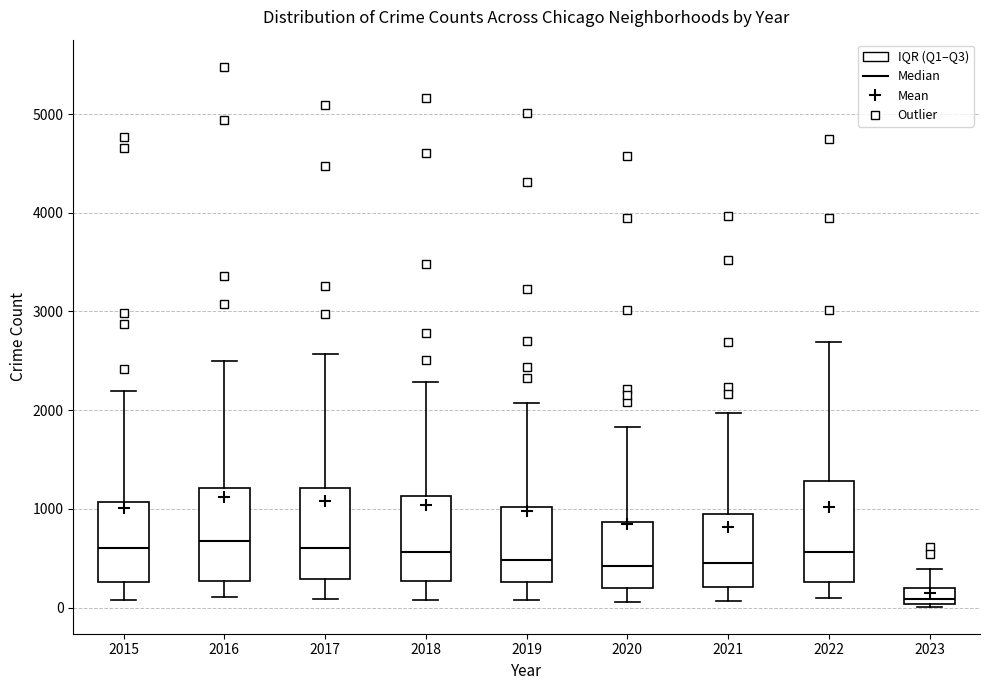

Which box's median line is the lowest?

2023